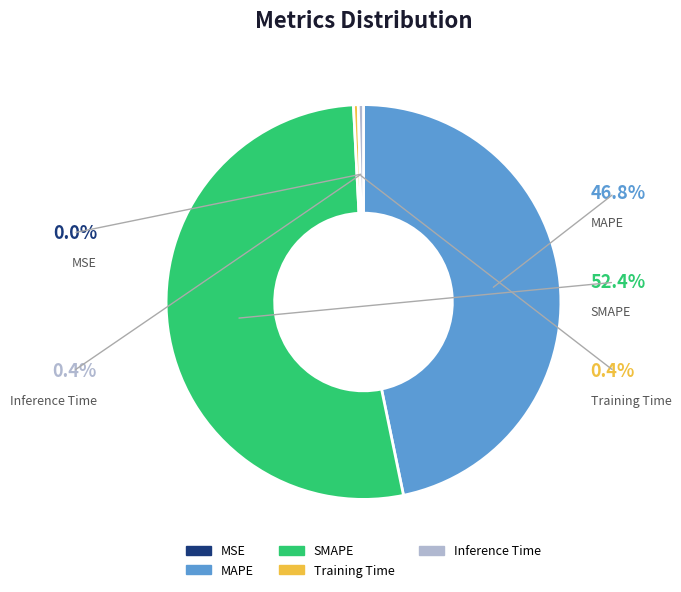

What percentage do MAPE and Training Time together represent?

47.1%